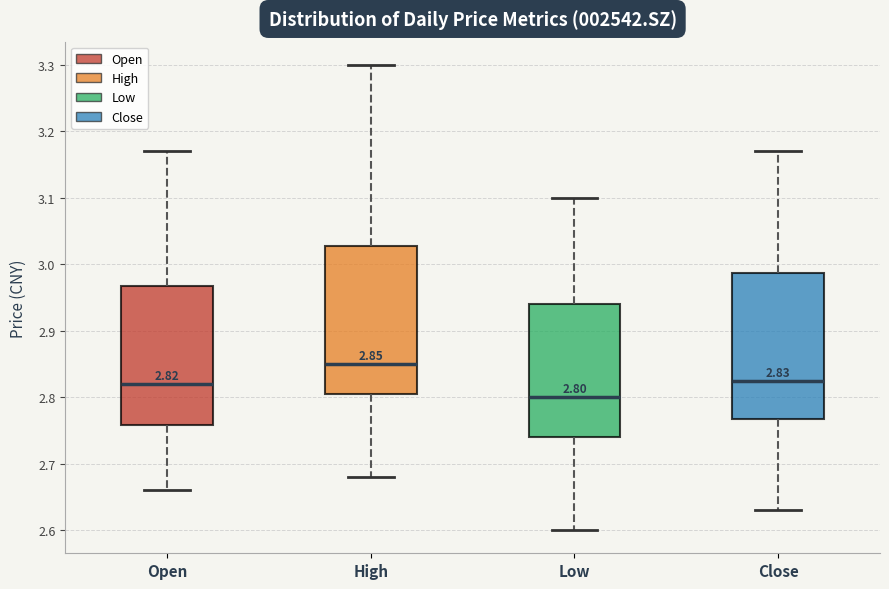

Which box's median line is the lowest?

Low